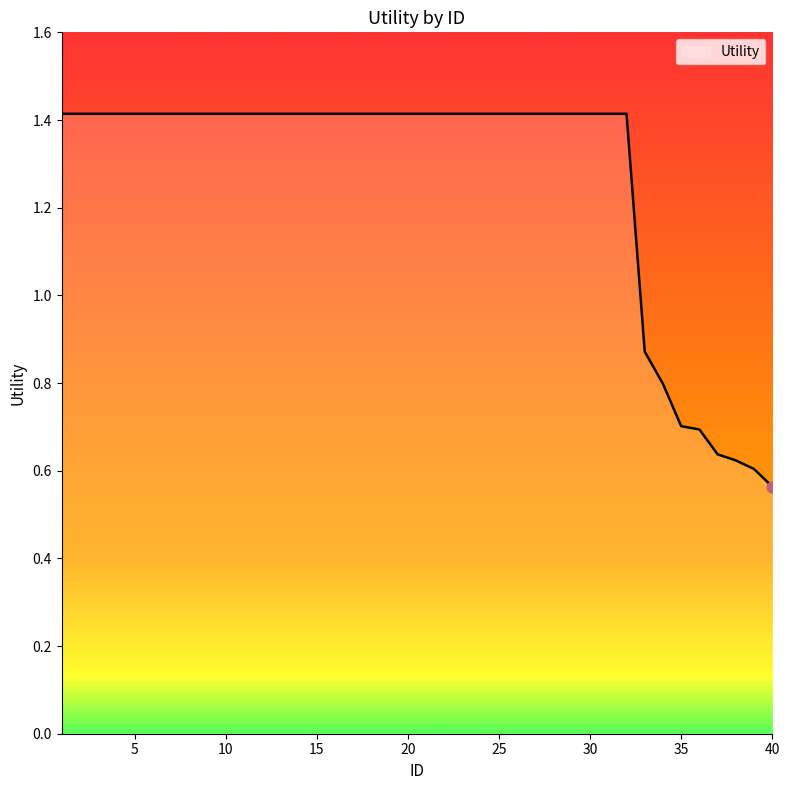

What is the maximum value shown in the chart?

1.4